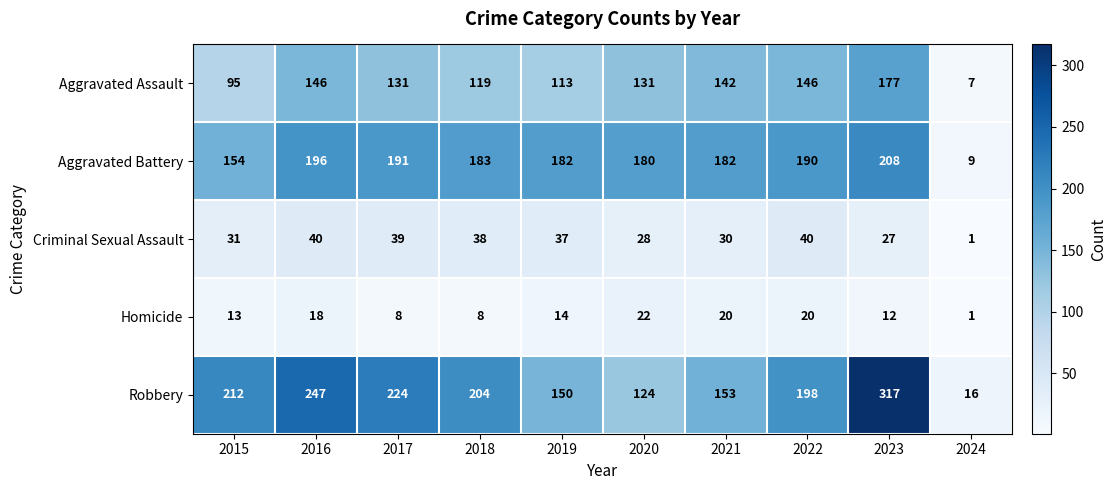

List the series in order of their peak value, highest first.

Robbery, Aggravated Battery, Aggravated Assault, Criminal Sexual Assault, Homicide